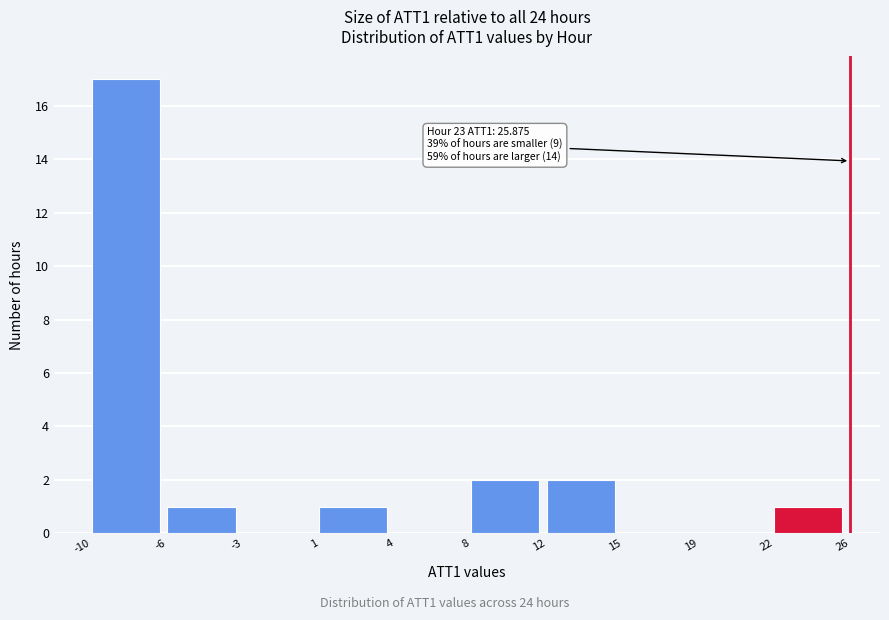

Reading right to left, what are all the values shown in this chart?

22=1	19=0	15=0	12=2	8=2	4=0	1=1	-3=0	-6=1	-10=17